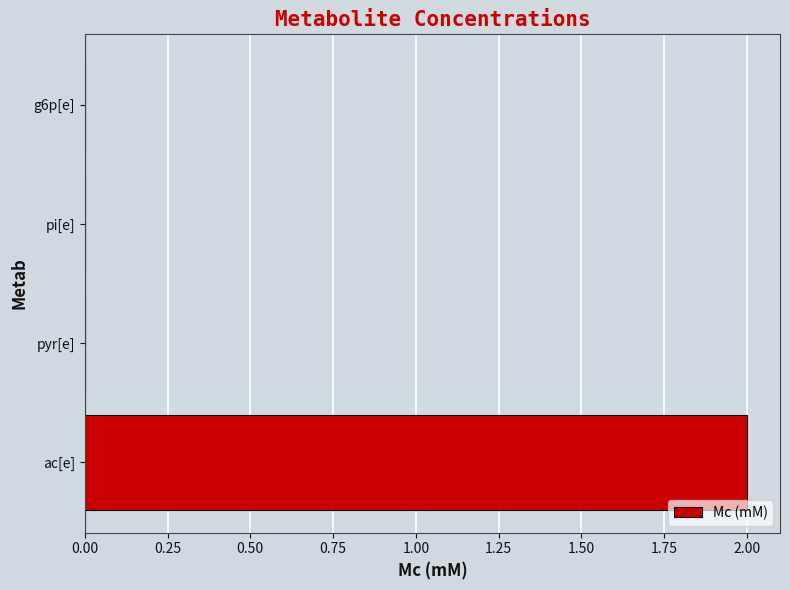

Which has a higher value, ac[e] or pyr[e]?

ac[e]